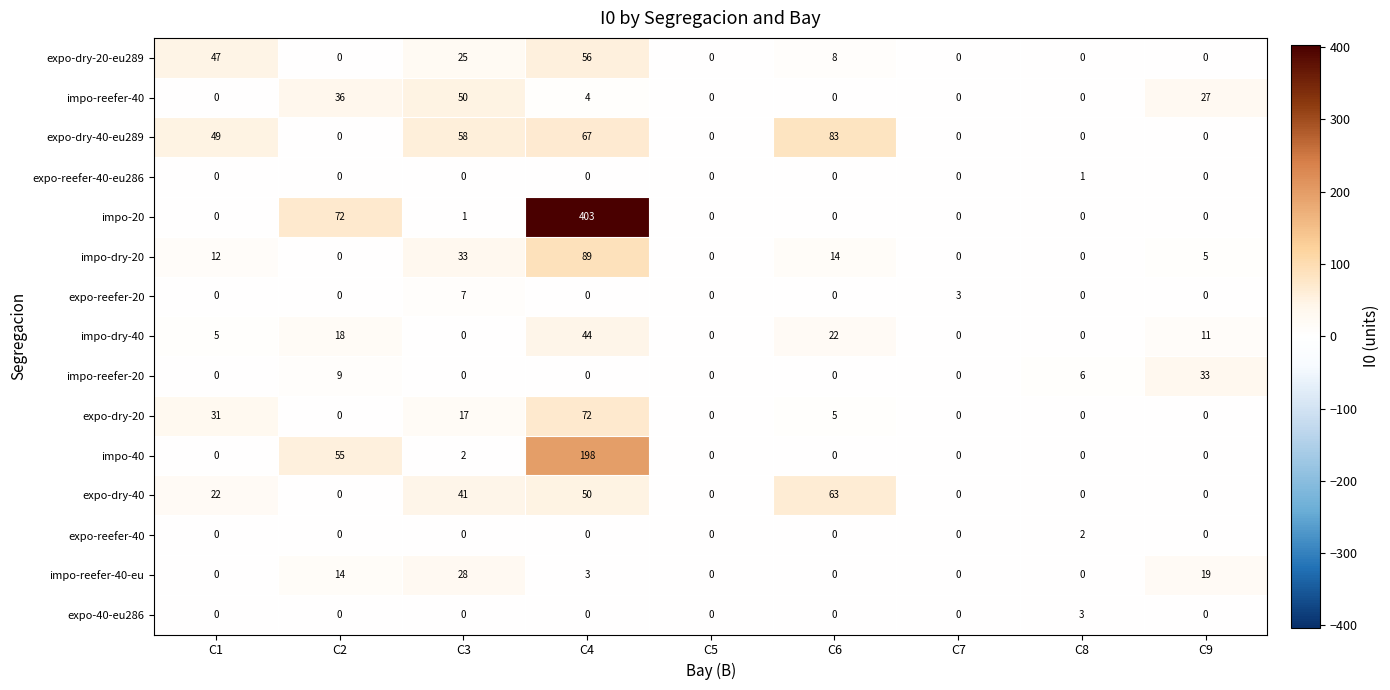

What is the difference between the highest and lowest values at C1?

49